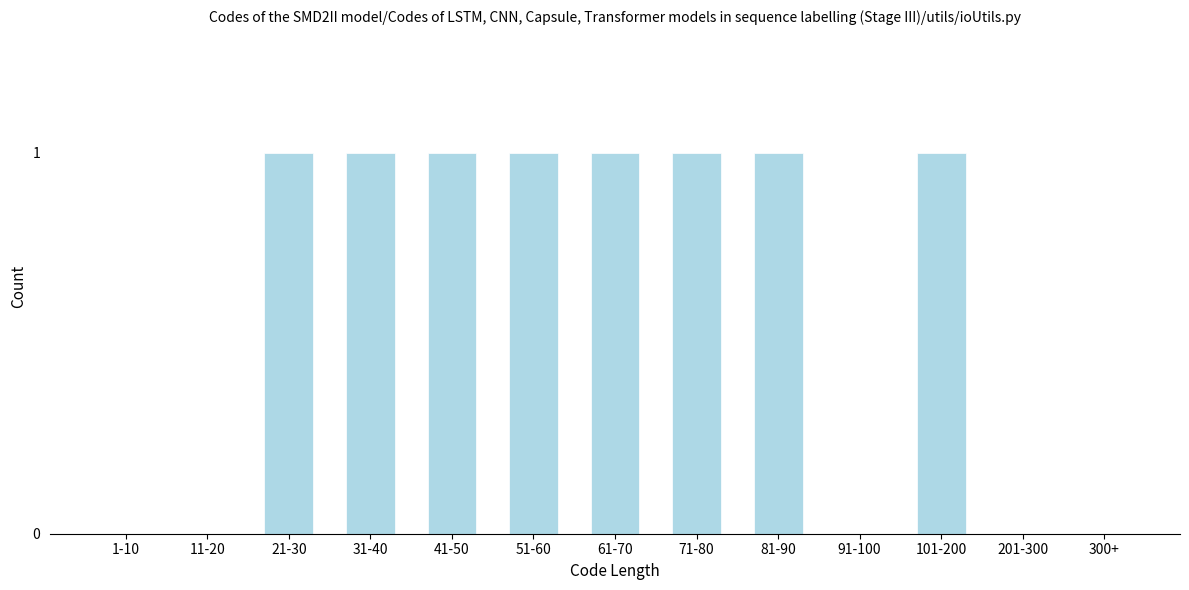

Reading right to left, extract all data points from this chart.

300+=0	201-300=0	101-200=1	91-100=0	81-90=1	71-80=1	61-70=1	51-60=1	41-50=1	31-40=1	21-30=1	11-20=0	1-10=0